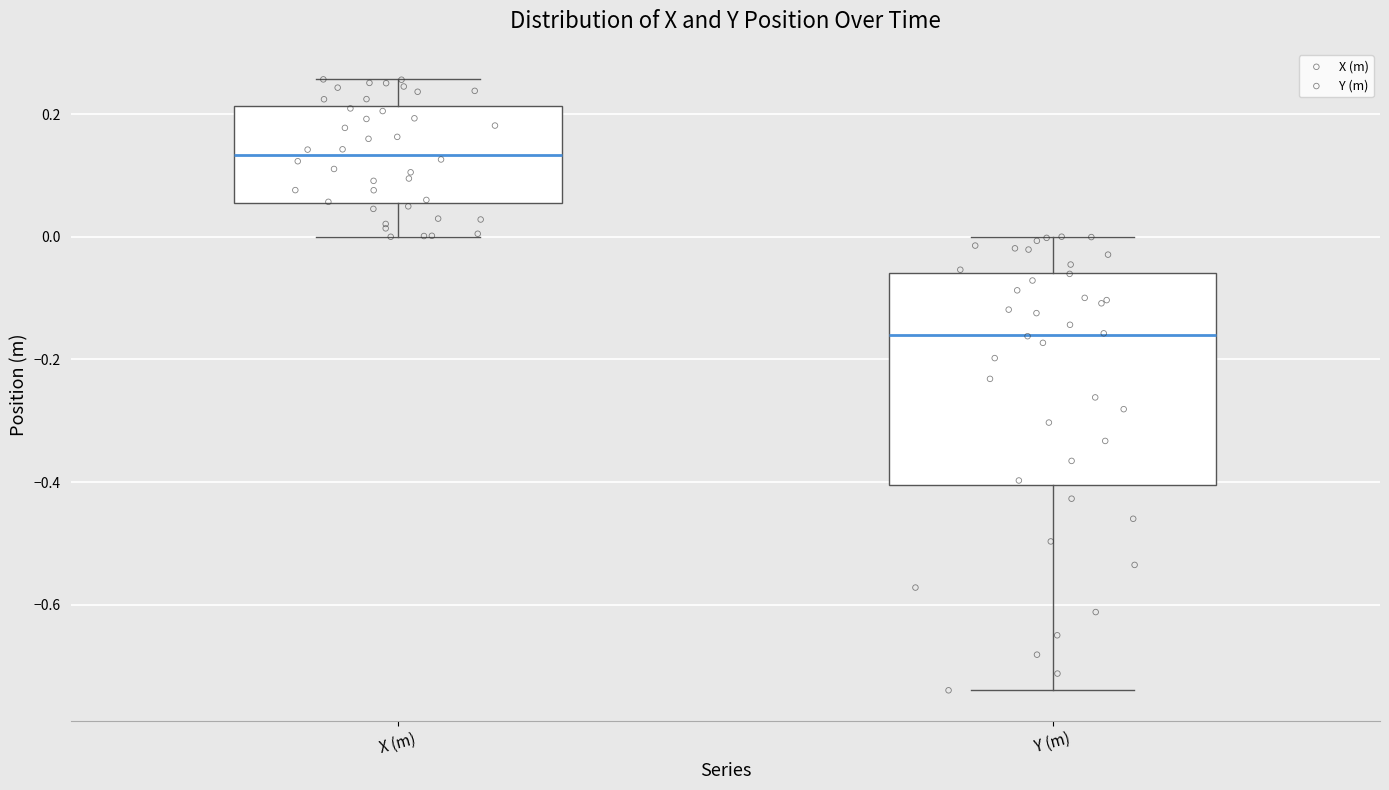

Reading left to right, transcribe this box plot: for each box, give where its median line is, the range the box spans, and where its two whiskers end, as read against the y-axis. The values are not printed on the chart, so give them approximately, as read against the axis.

X (m): median 0.14, box 0.06 to 0.22, whiskers 0.00 to 0.26
Y (m): median -0.16, box -0.40 to -0.06, whiskers -0.74 to 0.00